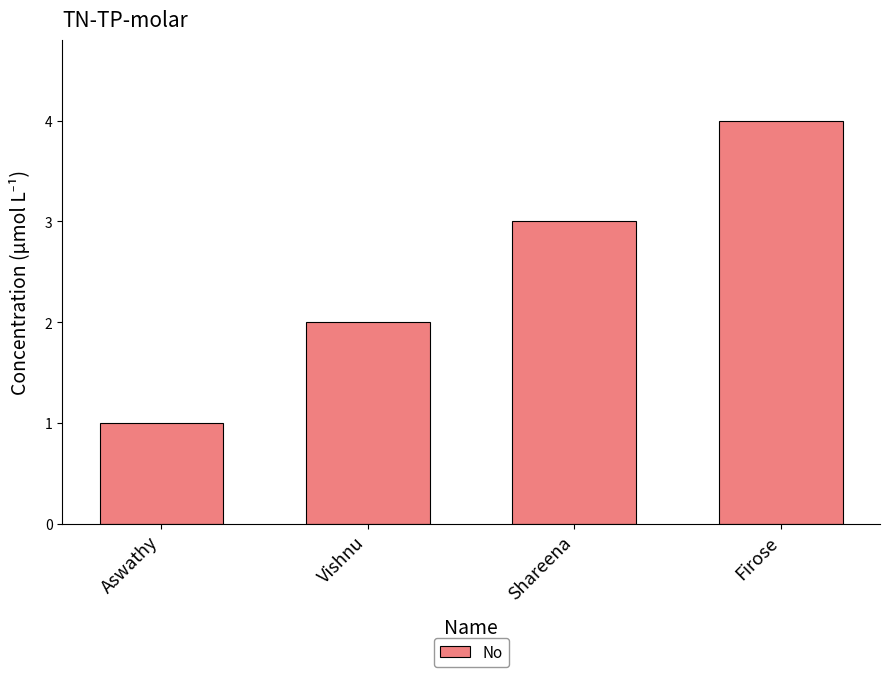

Are the bars horizontal?

No